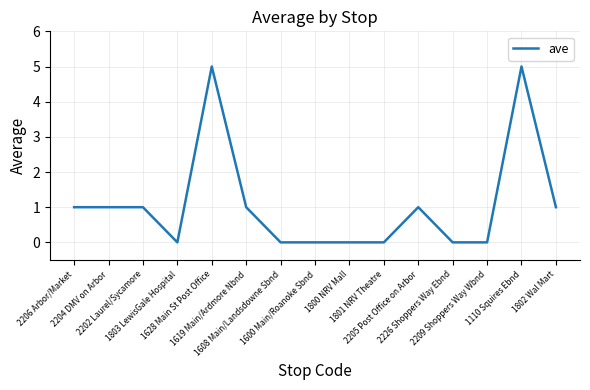

What is the maximum value shown in the chart?

5